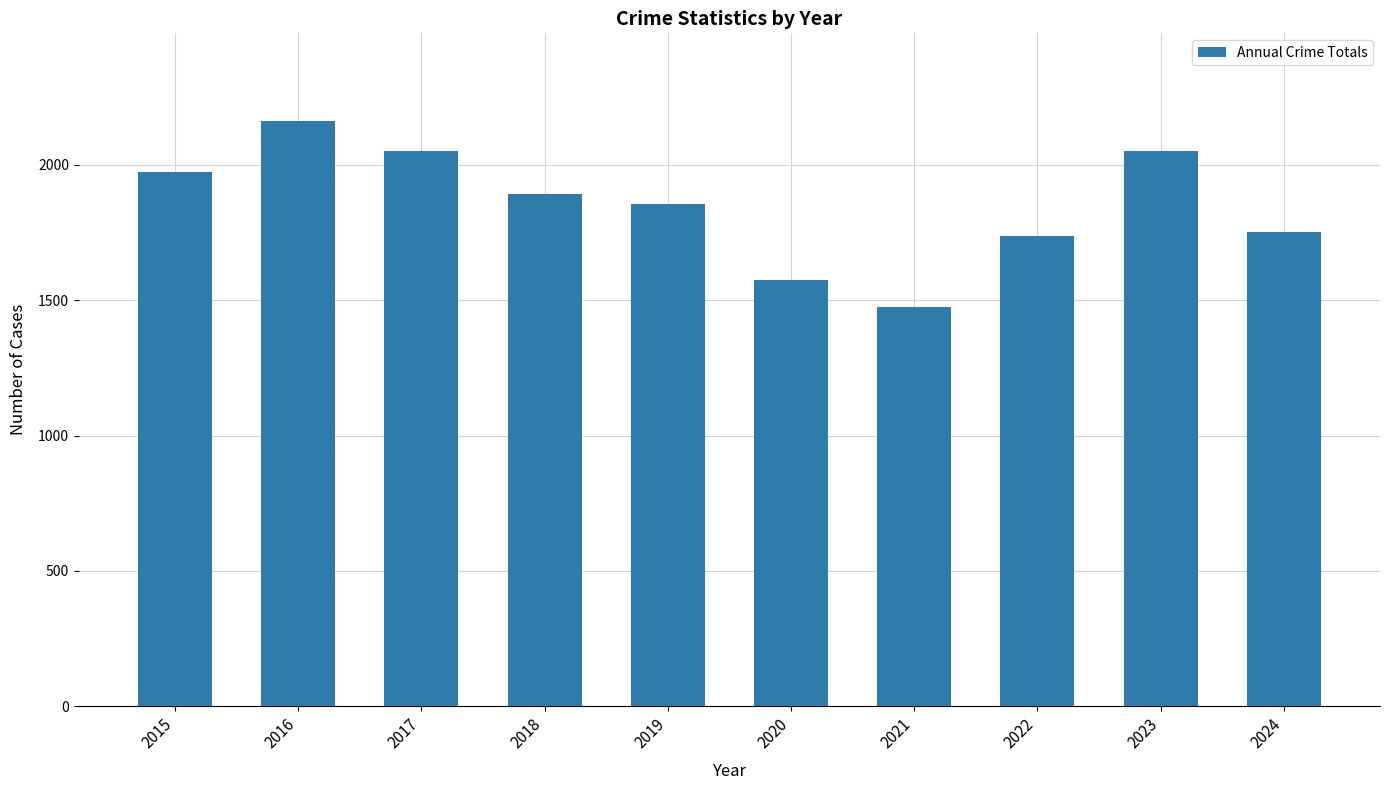

Does the chart contain stacked bars?

No